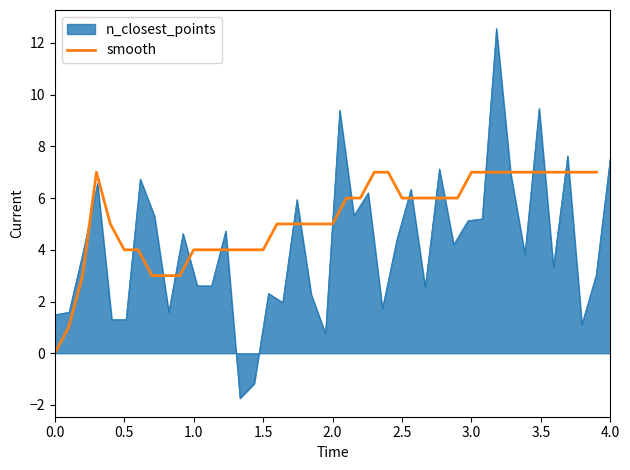

What is the highest value of the smooth series?

7